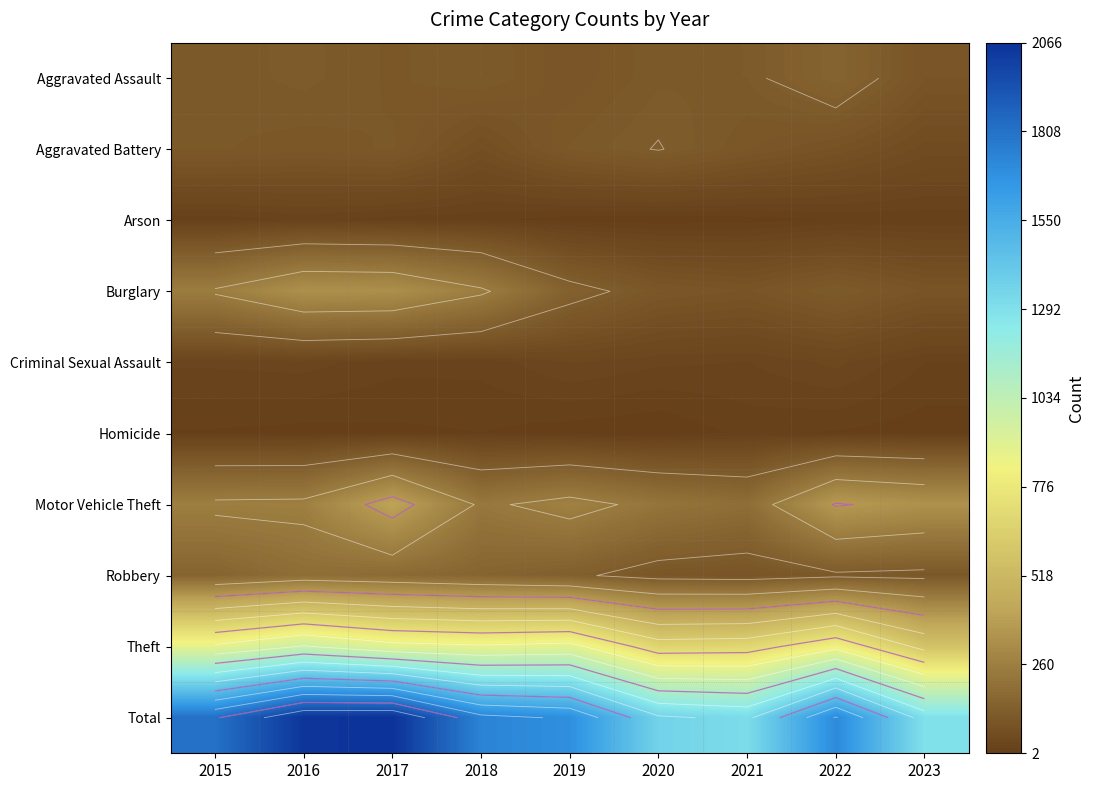

What is the minimum value for Homicide?

2